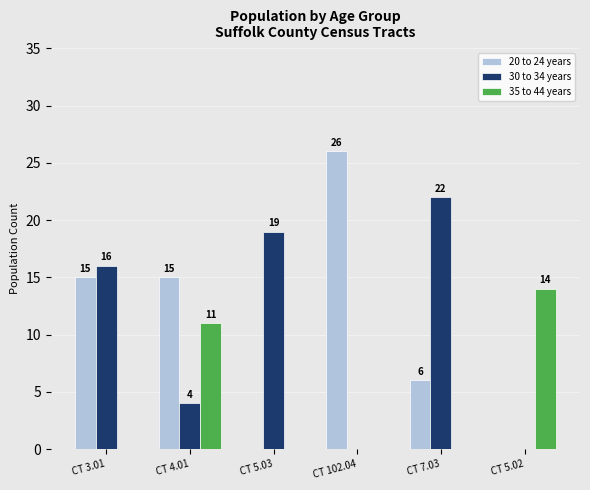

Which series changed the most between CT 3.01 and CT 5.03?

20 to 24 years